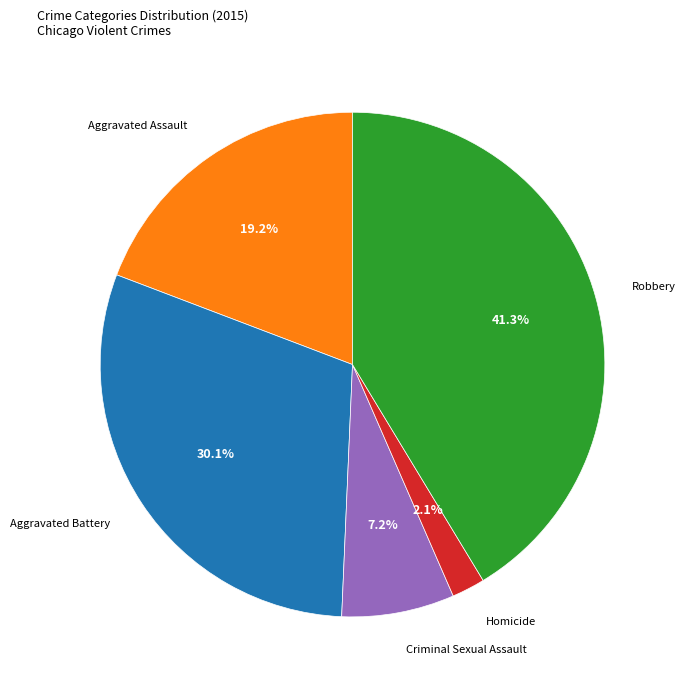

Is there any slice that represents more than half of the pie?

No